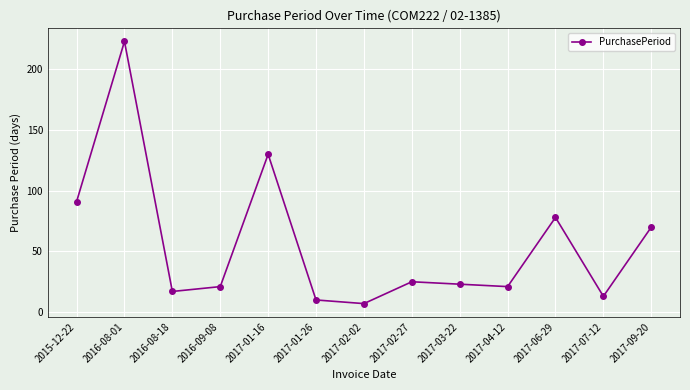

What is the label of the 12th point from the right?

2016-08-01